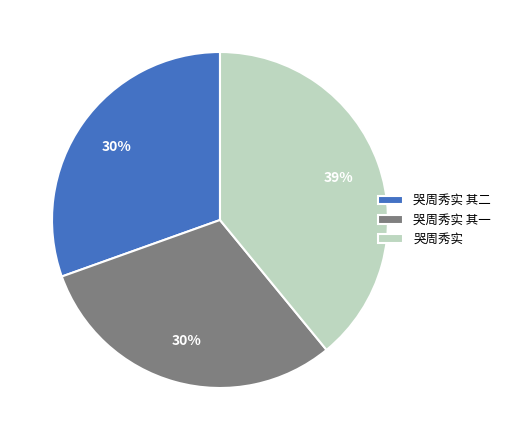

Is the sum of 哭周秀实 其二 and 哭周秀实 其一 greater than half?

Yes